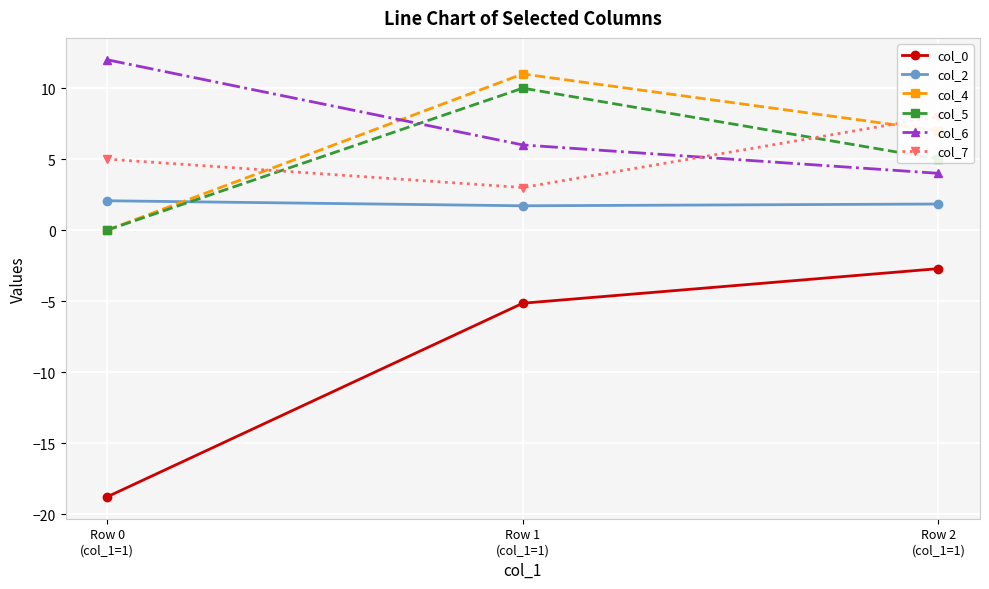

Reading left to right, transcribe all the data shown in this chart.

col_0: Row 0
(col_1=1)=-18.8	Row 1
(col_1=1)=-5.1	Row 2
(col_1=1)=-2.7
col_2: Row 0
(col_1=1)=2.1	Row 1
(col_1=1)=1.7	Row 2
(col_1=1)=1.8
col_4: Row 0
(col_1=1)=0.0	Row 1
(col_1=1)=11.0	Row 2
(col_1=1)=7.0
col_5: Row 0
(col_1=1)=0.0	Row 1
(col_1=1)=10.0	Row 2
(col_1=1)=5.0
col_6: Row 0
(col_1=1)=12.0	Row 1
(col_1=1)=6.0	Row 2
(col_1=1)=4.0
col_7: Row 0
(col_1=1)=5.0	Row 1
(col_1=1)=3.0	Row 2
(col_1=1)=8.0